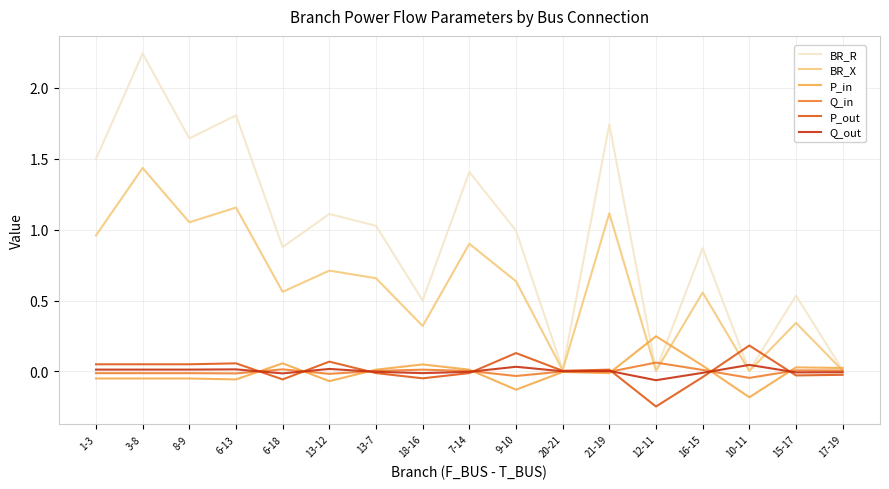

What are all the series names shown in the legend?

BR_R, BR_X, P_in, Q_in, P_out, Q_out